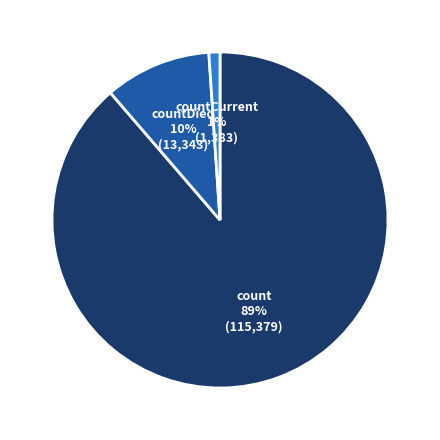

Which category has the biggest portion of the pie?

count